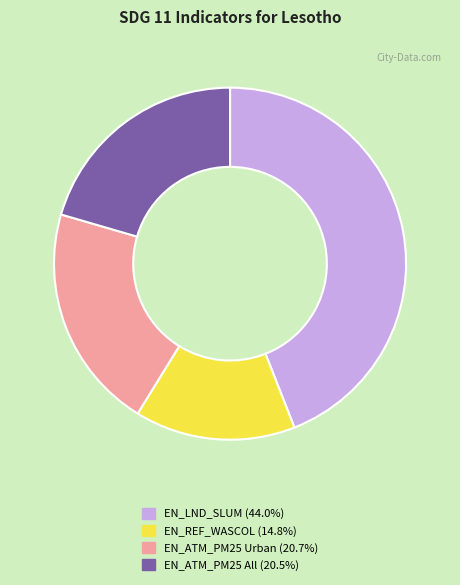

Is there any slice that represents more than half of the pie?

No